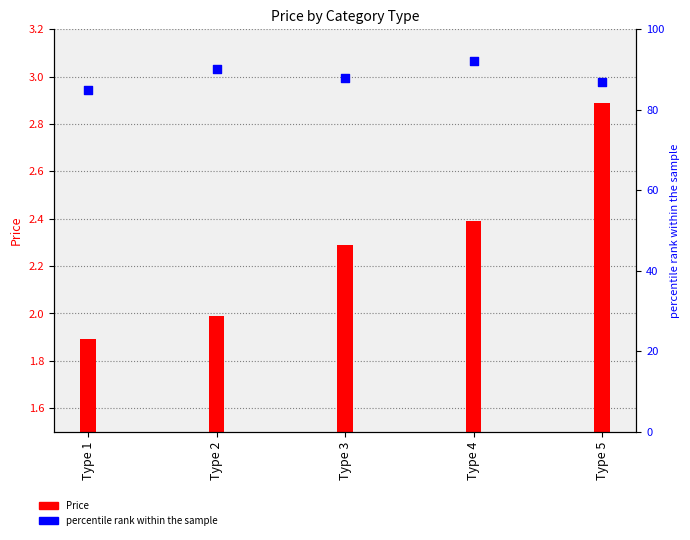

Which series reaches the minimum Y coordinate?

Price